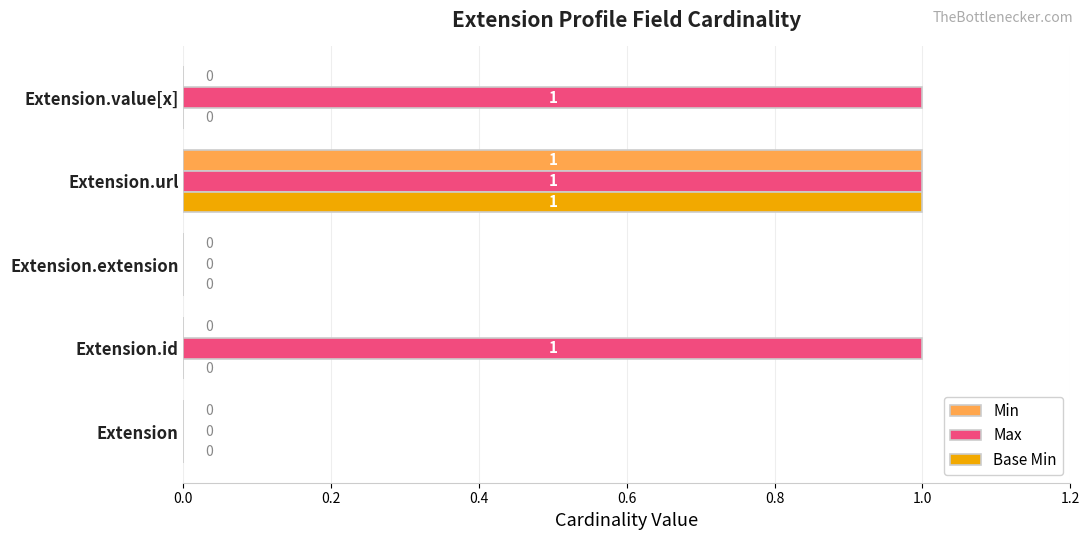

The Base Min series shows 0 at Extension.id. True or false?

True